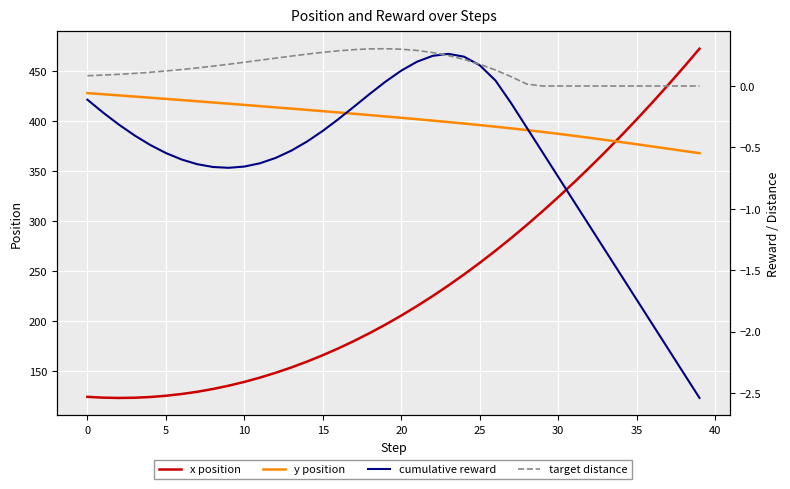

How many data points does each series have?

40